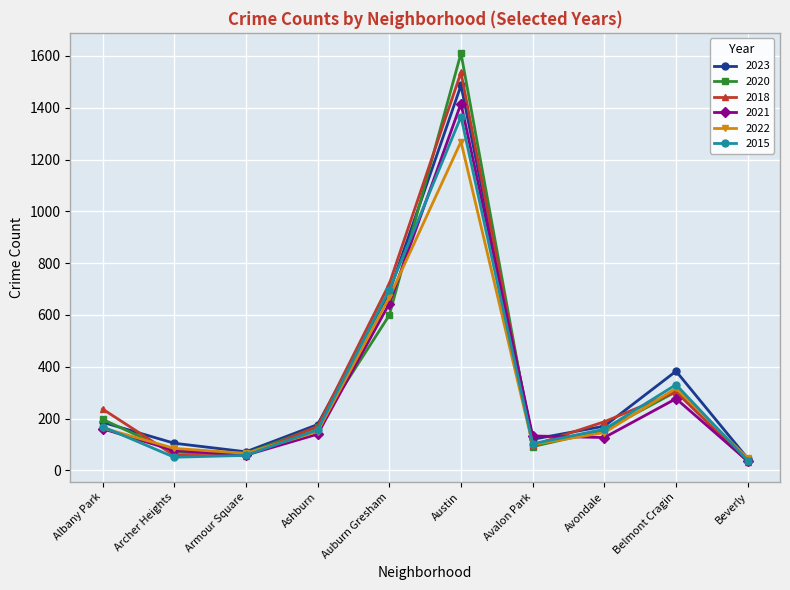

At which category is the sum across all series the highest?

Austin